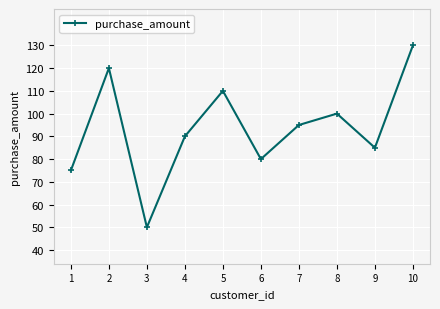

List the labels in order of value, largest first.

10, 2, 5, 8, 7, 4, 9, 6, 1, 3